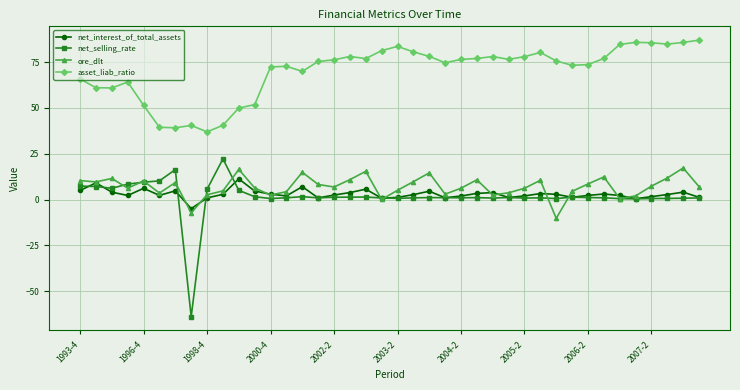

Which series has the largest total across all categories?

asset_liab_ratio